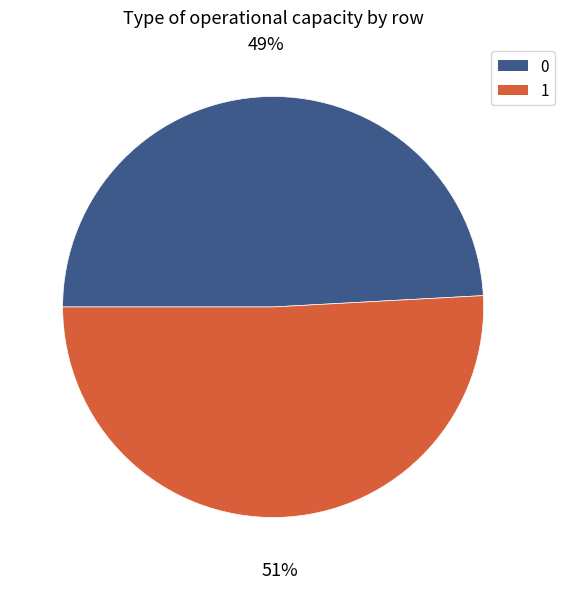

Count the number of slices in the pie.

2